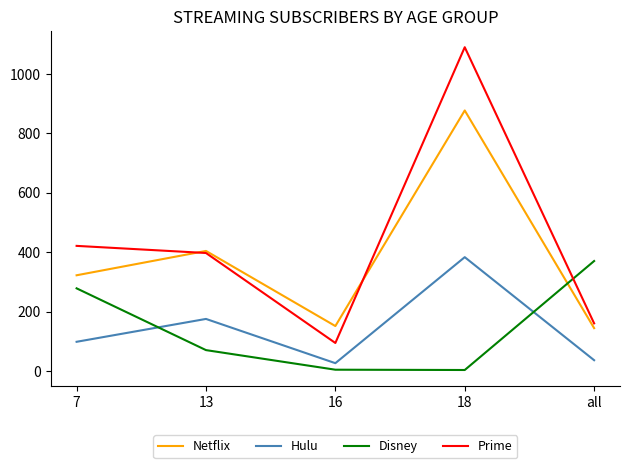

Between 7 and all, which series saw the biggest shift?

Prime